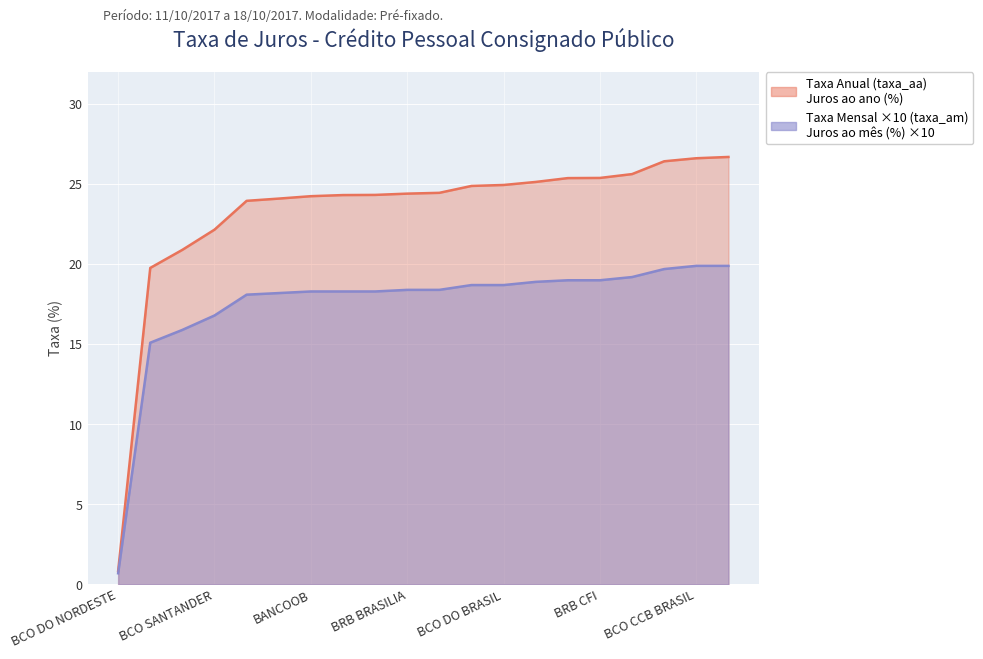

True or false: taxa_am and taxa_aa cross at least once.

False